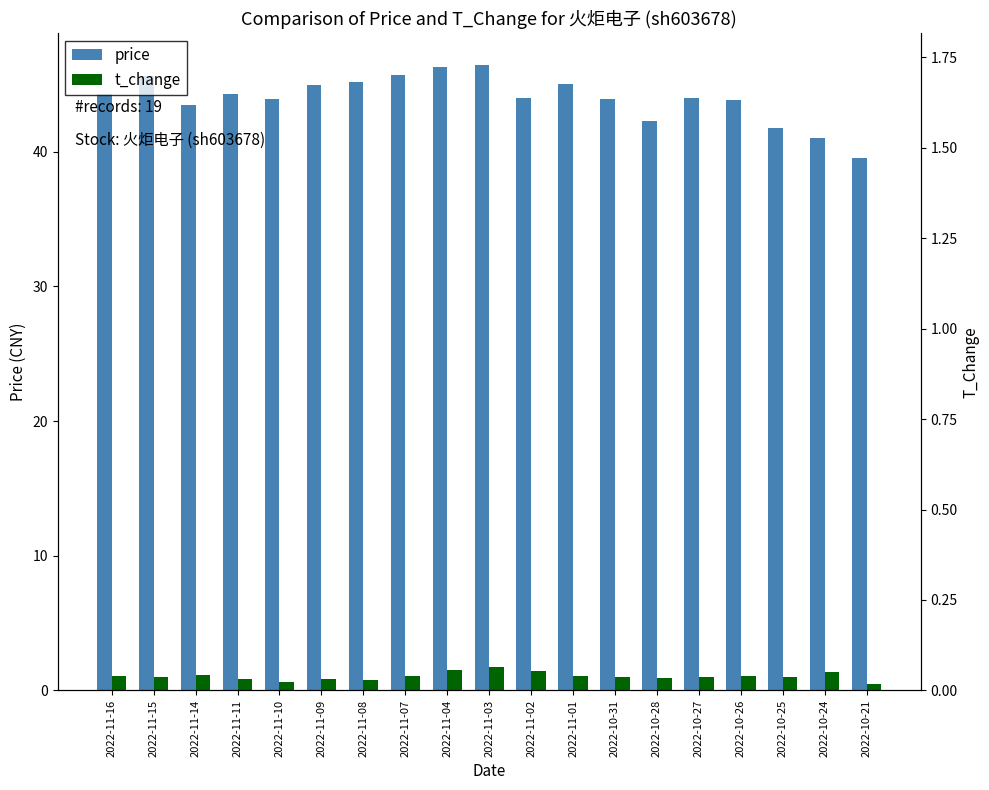

What is the average value of the t_change series?

1.0